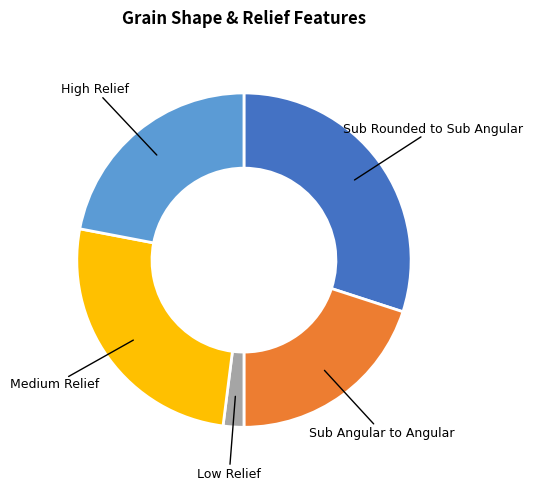

Is there a majority slice in this chart?

No